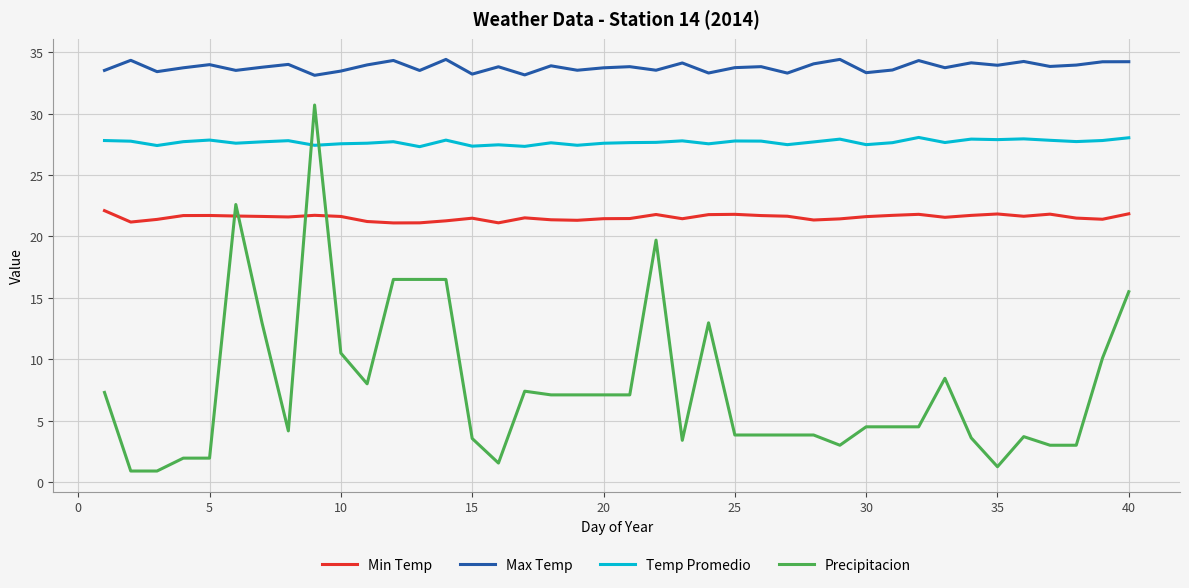

What is the difference between the second highest and second lowest values in the Precipitacion series?

21.7